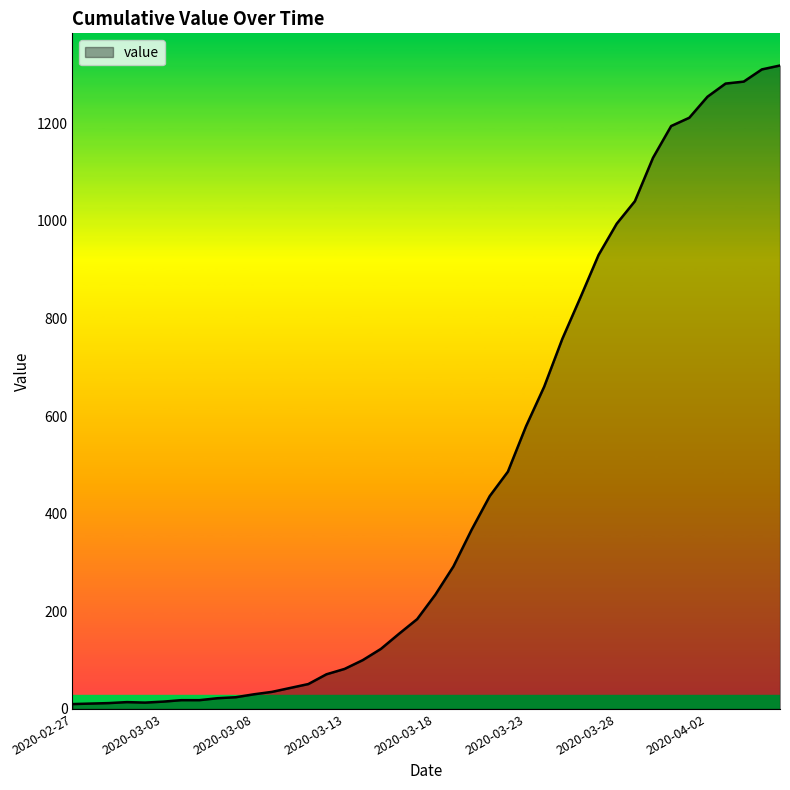

What is the difference between the maximum and minimum values?

1308